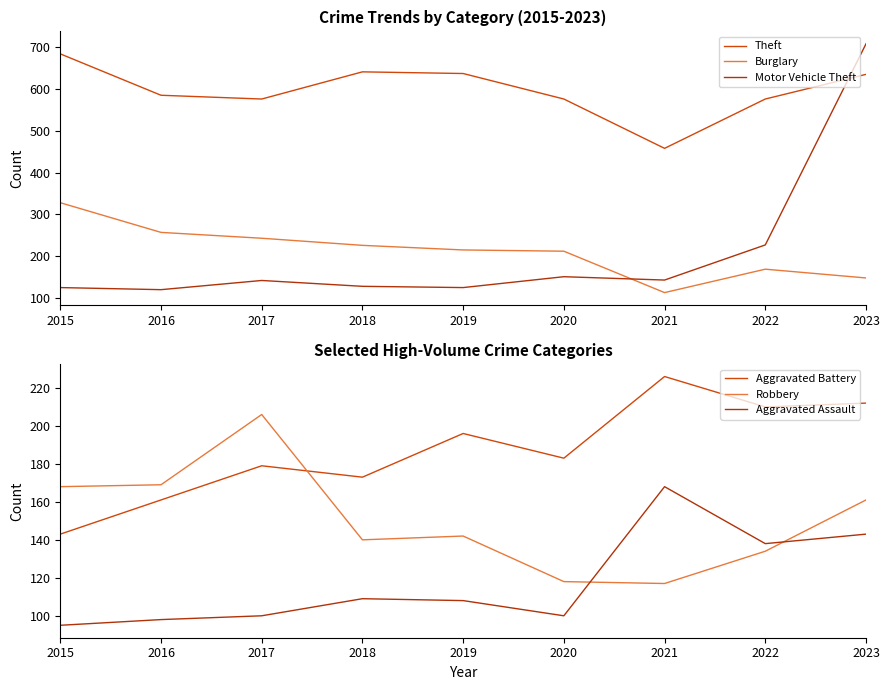

True or false: Burglary and Theft cross at least once.

False